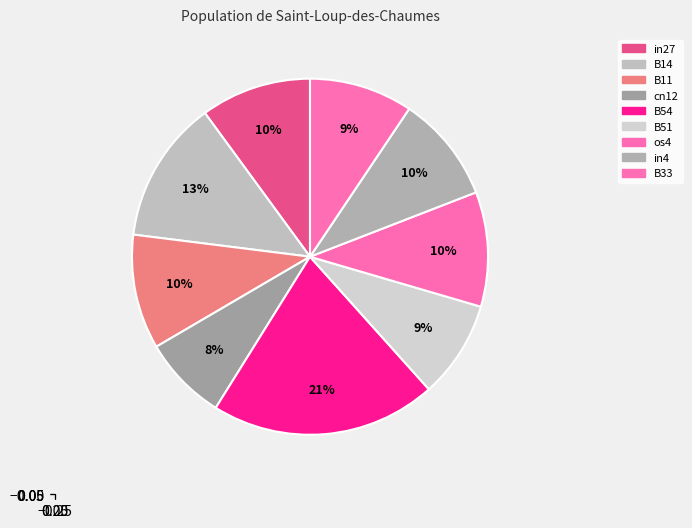

What is the largest slice in the pie chart?

B54